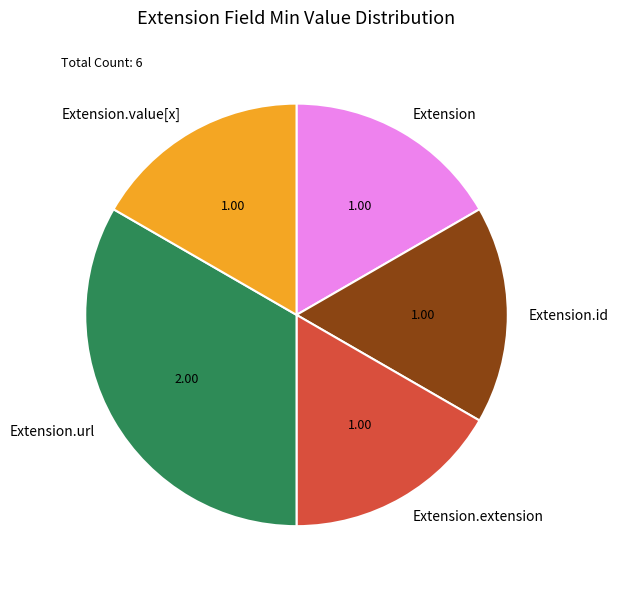

Which has a higher value, Extension.url or Extension?

Extension.url